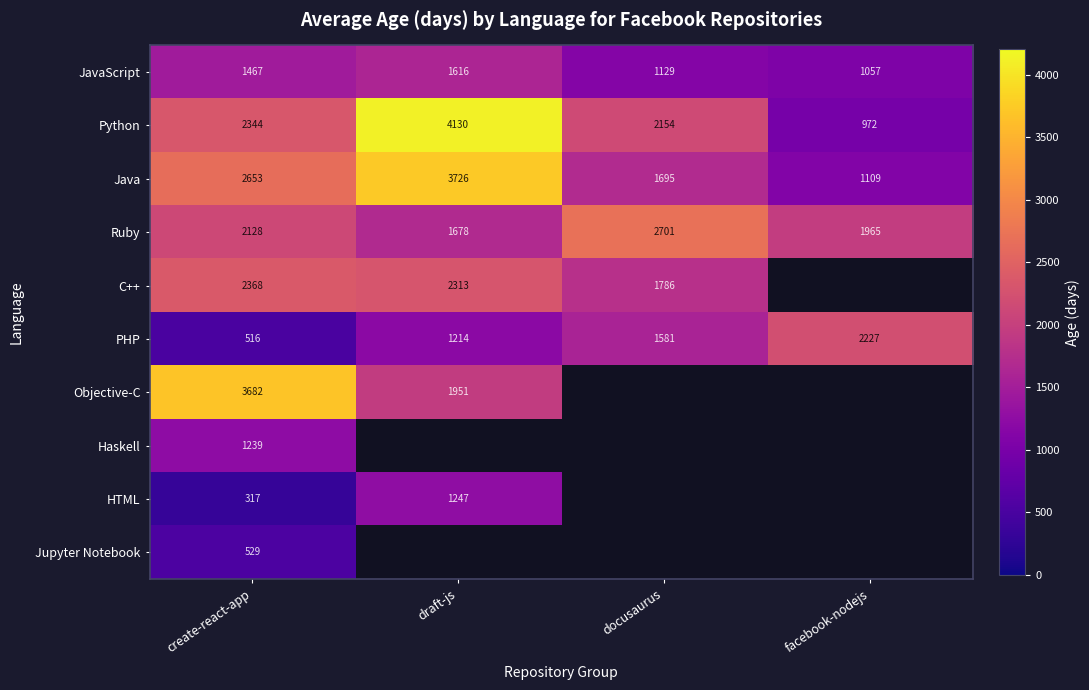

Count the JavaScript values in the range 1129 to 1616.

3